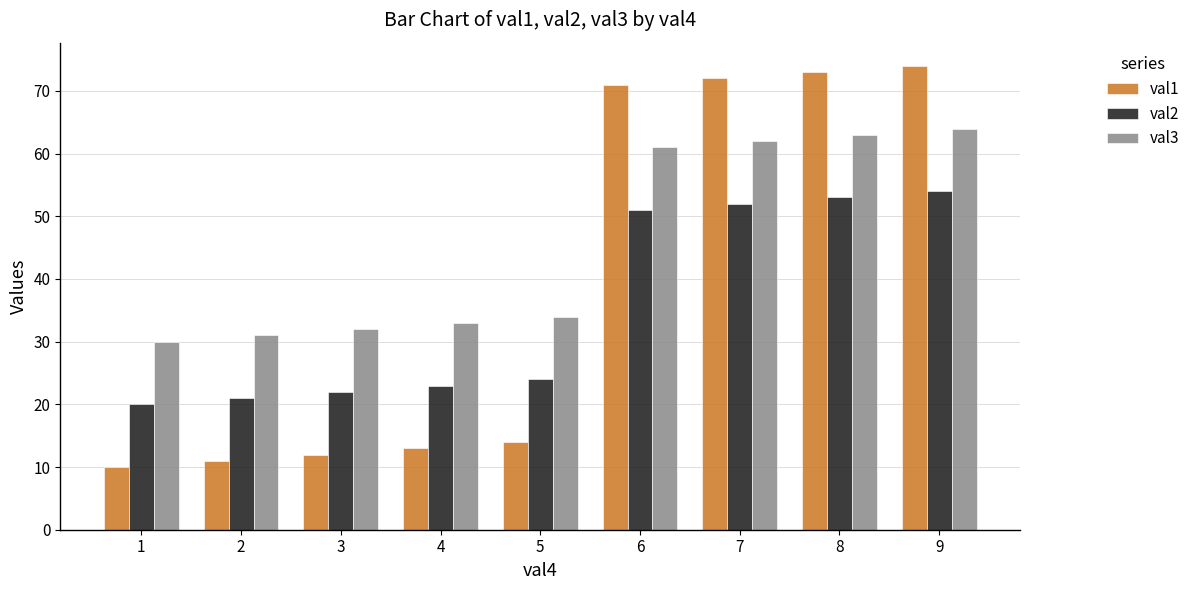

What is the maximum value for val2?

54